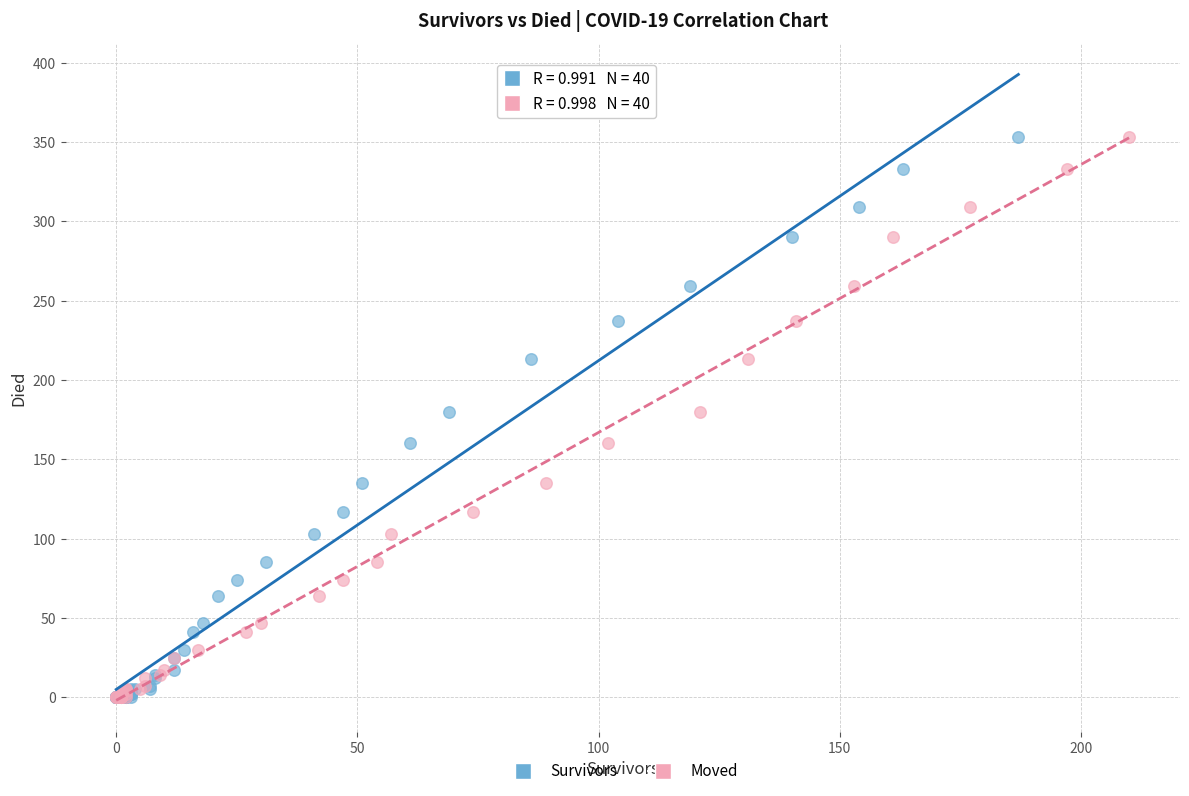

What are all the series names shown in the legend?

Survivors, Moved